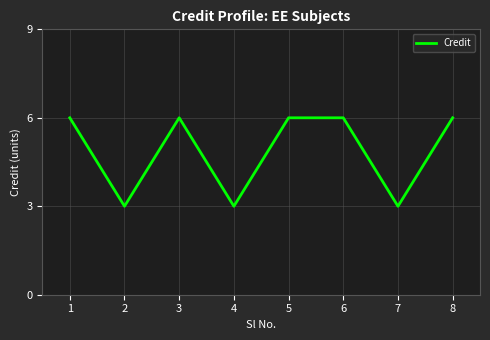

What is the greatest value displayed?

6